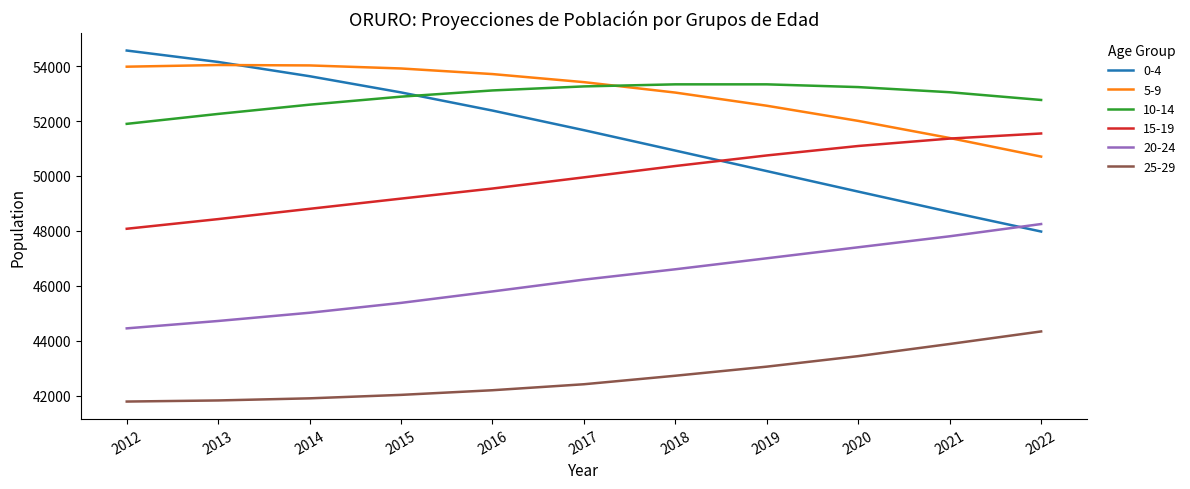

True or false: 25-29 and 15-19 cross at least once.

False